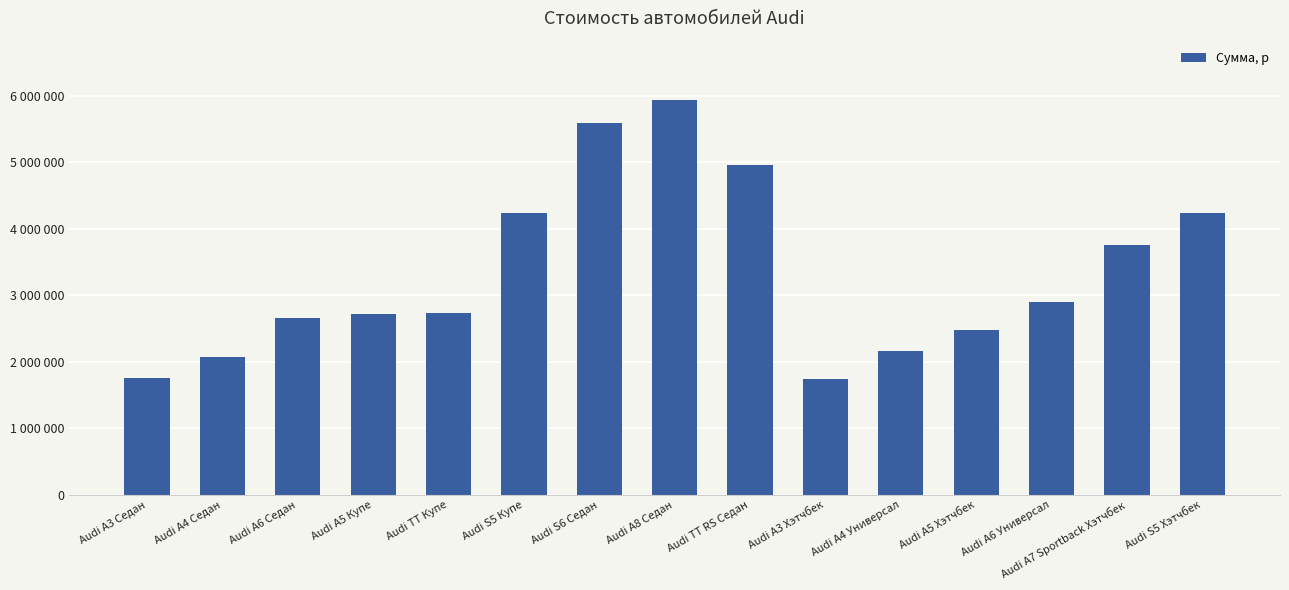

Does the chart contain any negative values?

No